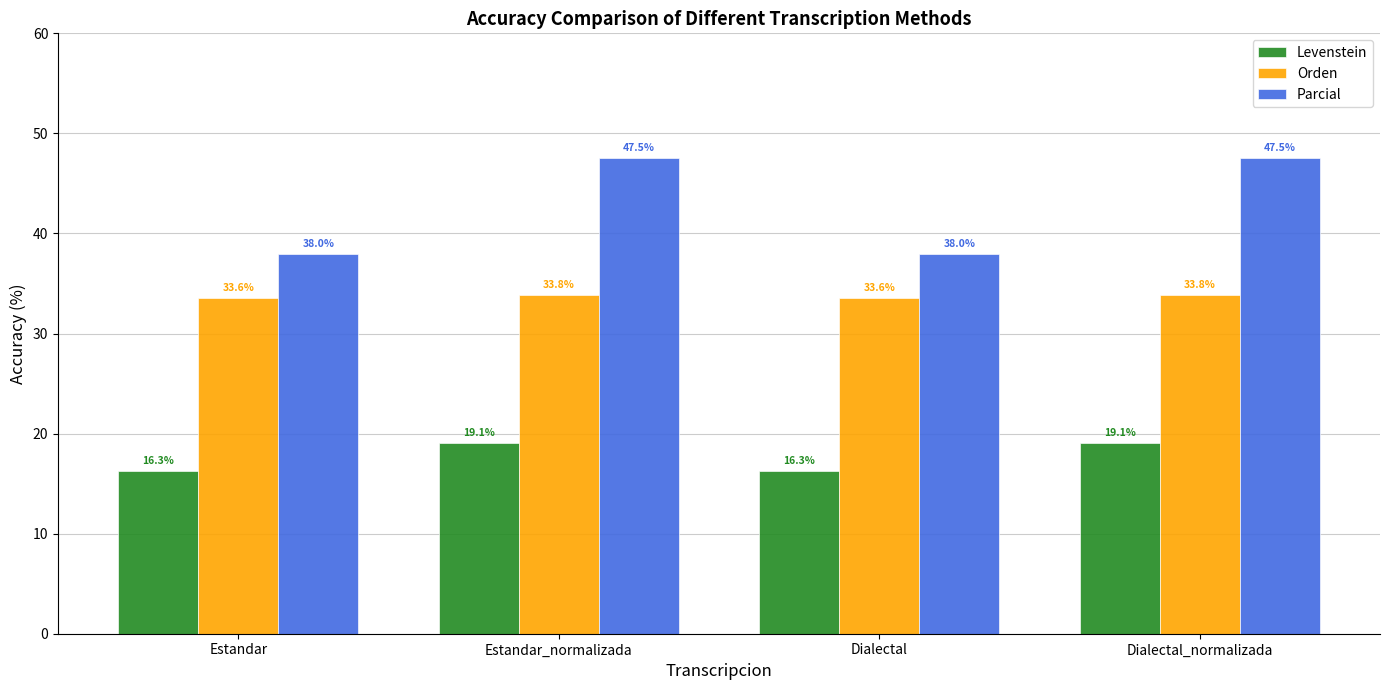

What is the maximum value for Orden?

33.8